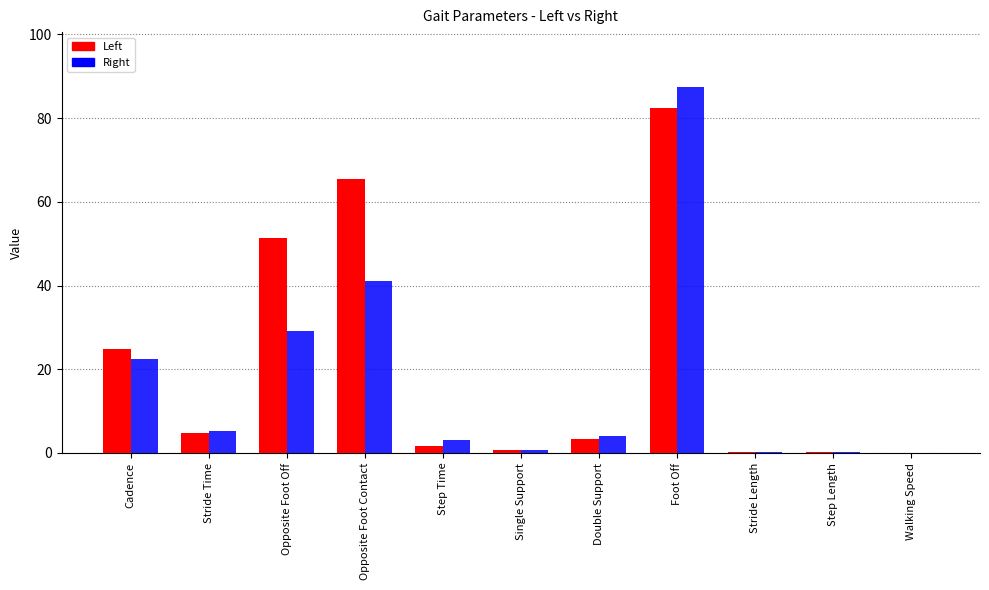

What is the sum of all Left values?

234.9